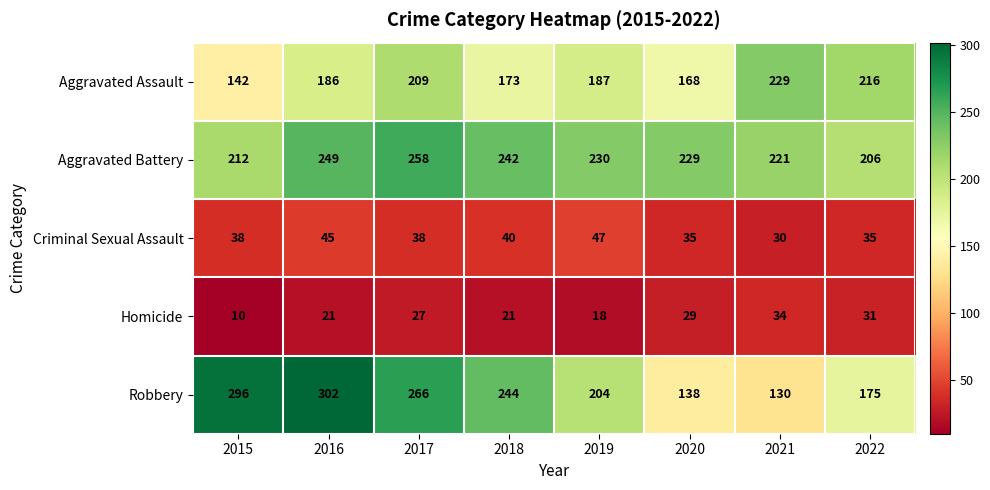

At how many categories does at least one series exceed 136?

8